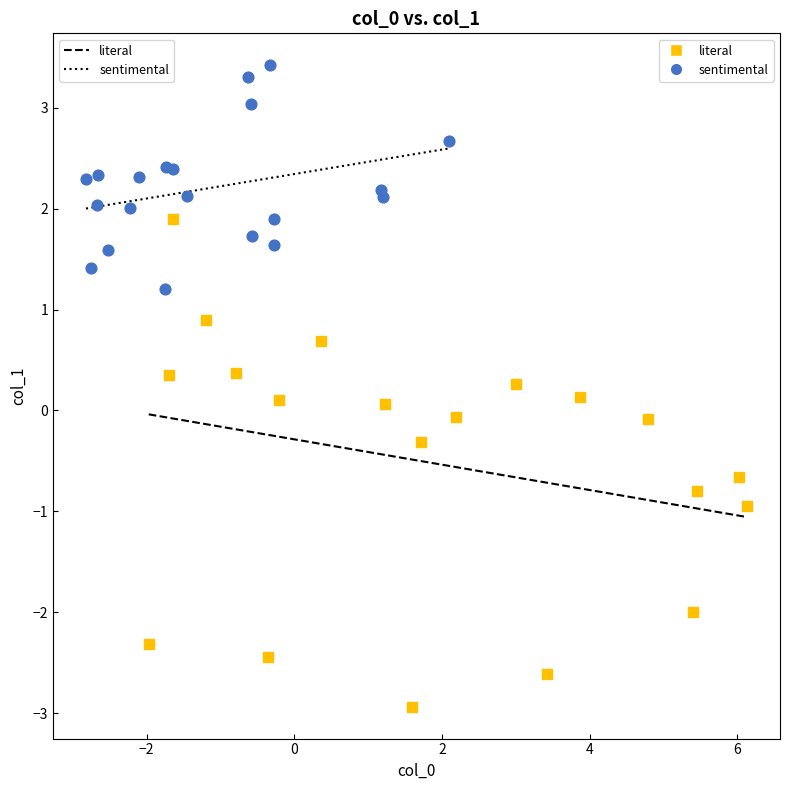

Which series reaches the minimum Y coordinate?

literal